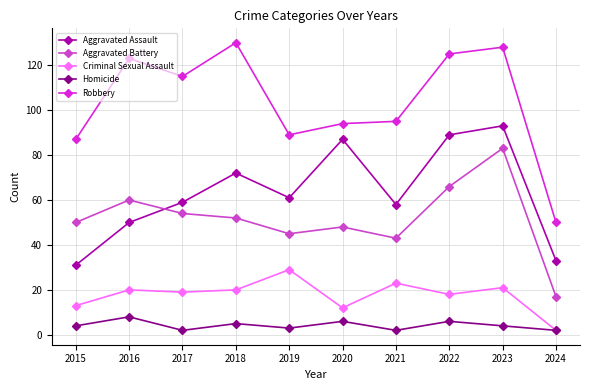

Reading left to right, what are all the values shown in this chart?

Aggravated Assault: 2015=31	2016=50	2017=59	2018=72	2019=61	2020=87	2021=58	2022=89	2023=93	2024=33
Aggravated Battery: 2015=50	2016=60	2017=54	2018=52	2019=45	2020=48	2021=43	2022=66	2023=83	2024=17
Criminal Sexual Assault: 2015=13	2016=20	2017=19	2018=20	2019=29	2020=12	2021=23	2022=18	2023=21	2024=2
Homicide: 2015=4	2016=8	2017=2	2018=5	2019=3	2020=6	2021=2	2022=6	2023=4	2024=2
Robbery: 2015=87	2016=123	2017=115	2018=130	2019=89	2020=94	2021=95	2022=125	2023=128	2024=50